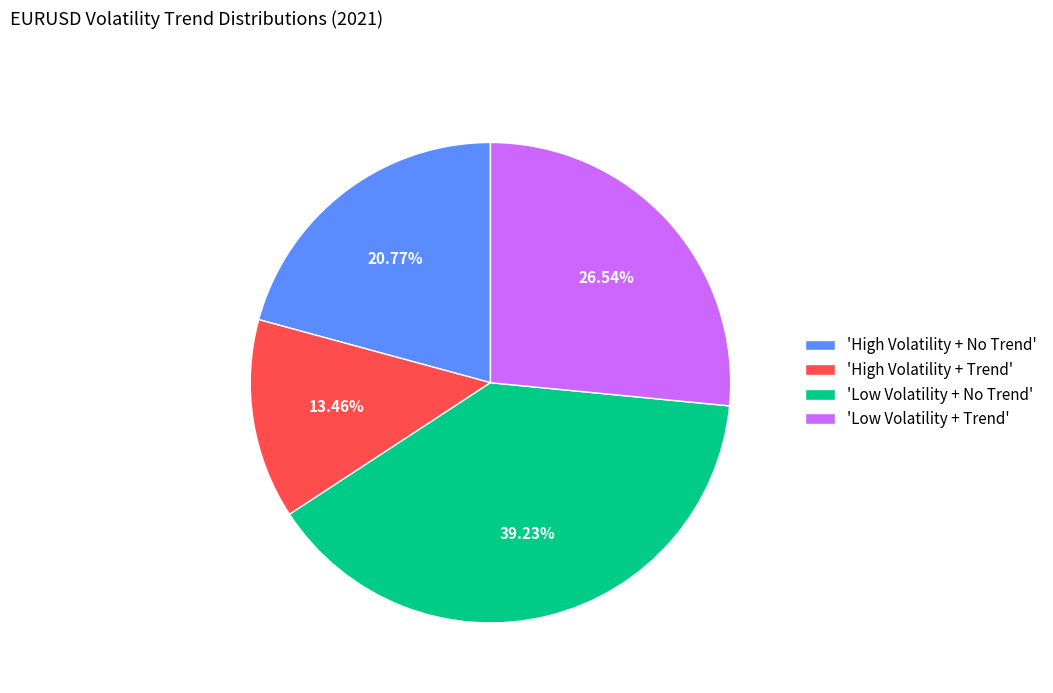

Rank the categories by value from highest to lowest.

'Low Volatility + No Trend', 'Low Volatility + Trend', 'High Volatility + No Trend', 'High Volatility + Trend'